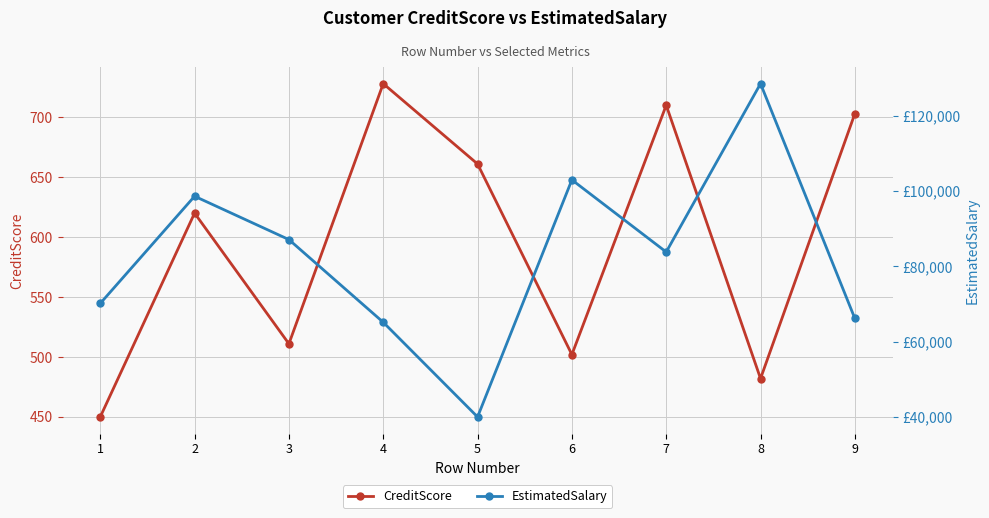

At which label is CreditScore closest to 589?

2